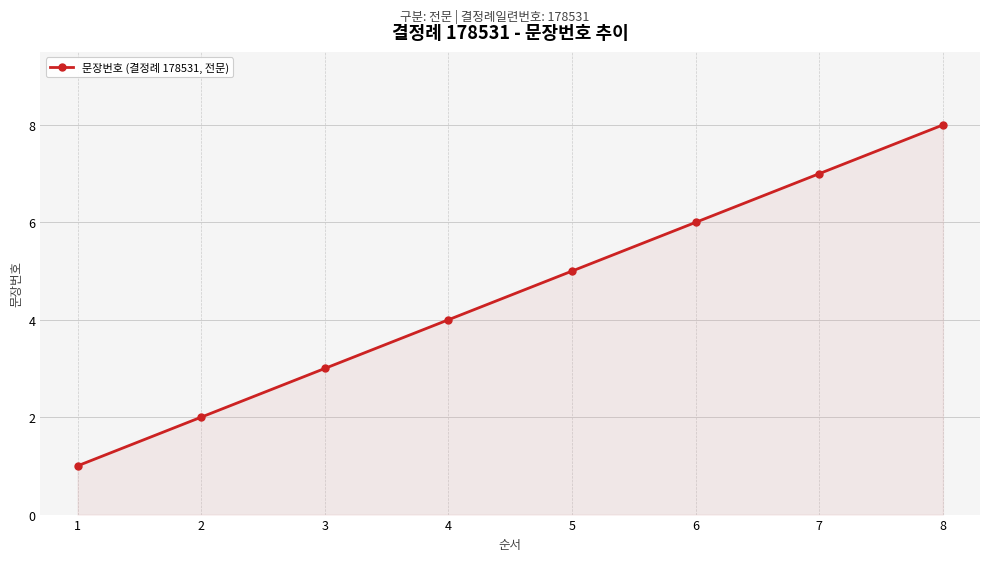

List the labels in order of value, largest first.

8, 7, 6, 5, 4, 3, 2, 1